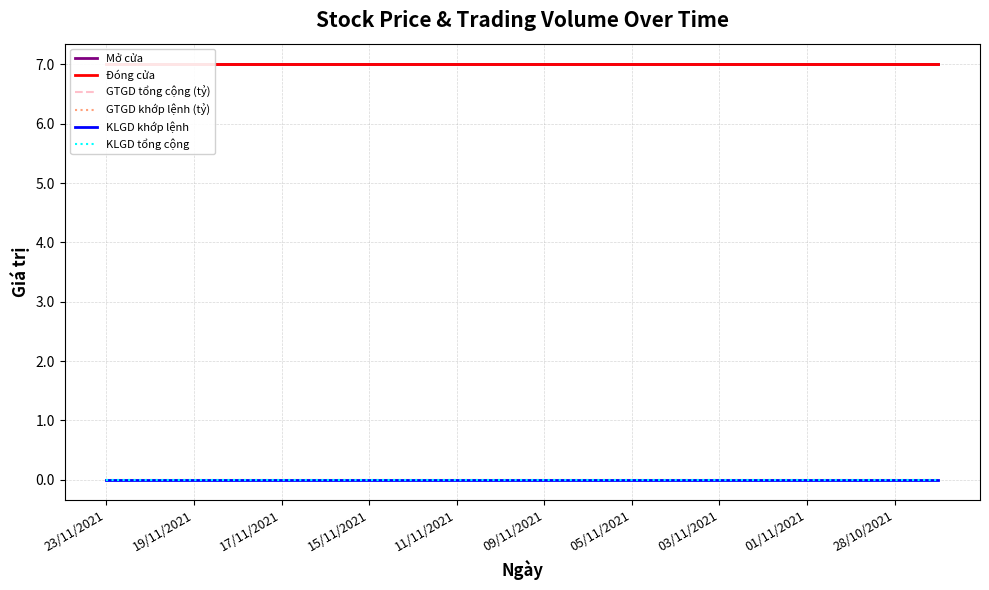

True or false: GTGD khớp lệnh (tỷ) and Đóng cửa intersect in this chart.

False